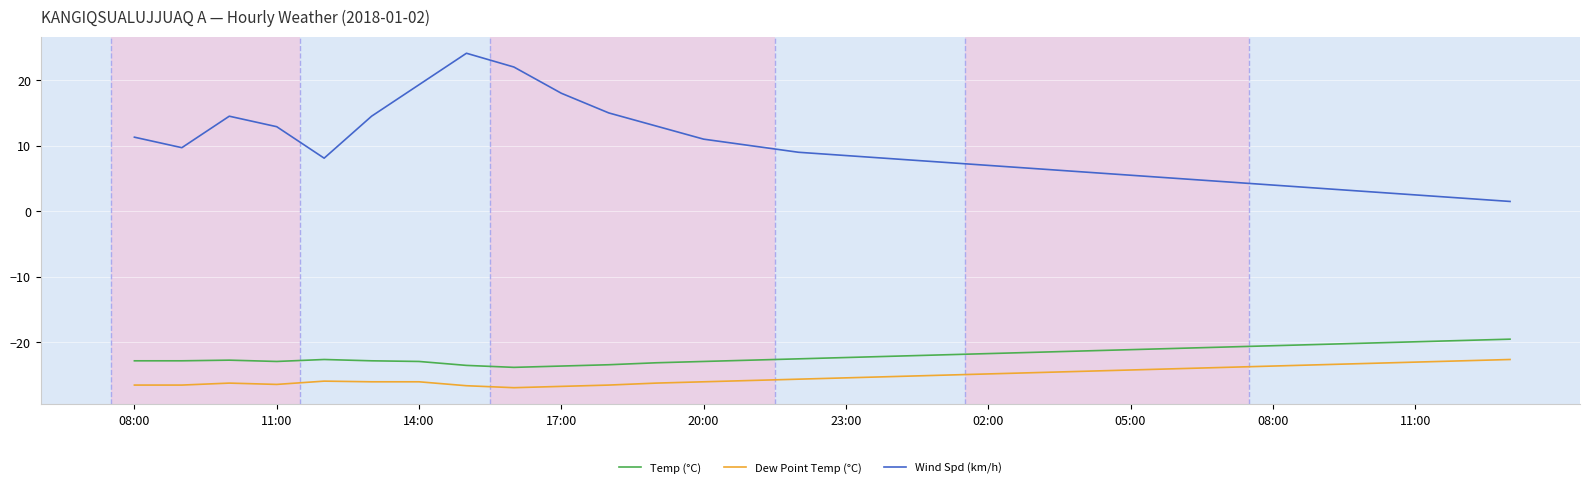

What is the minimum value shown in the chart?

-26.9